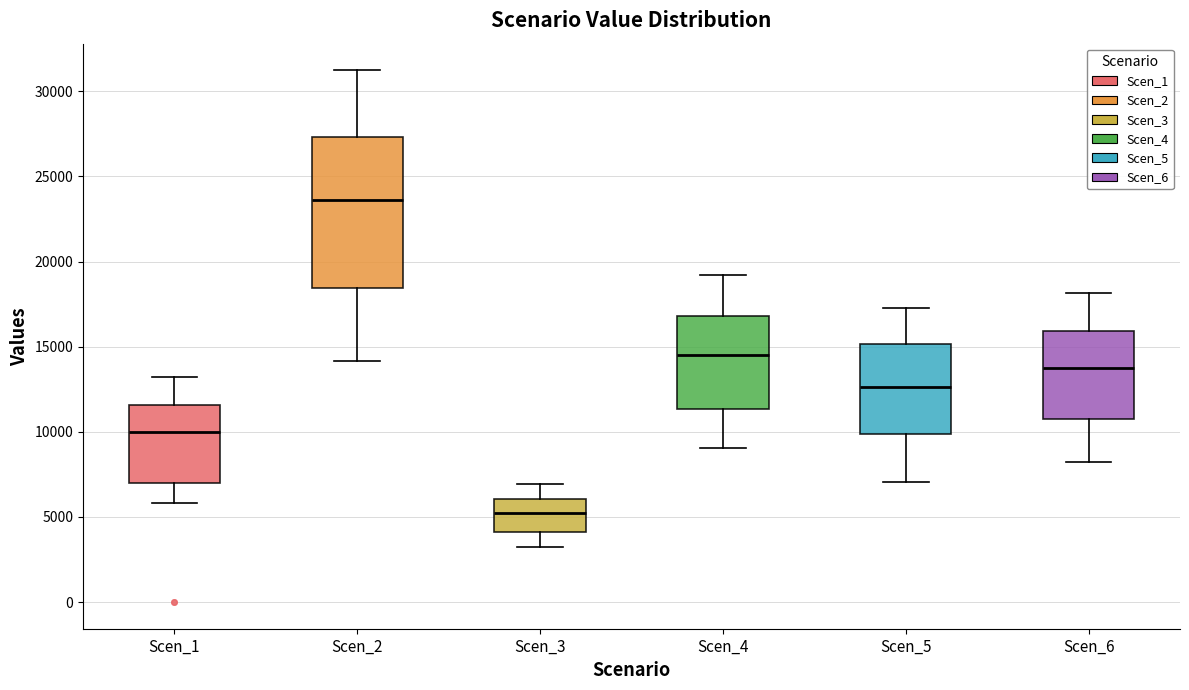

Where is the lower edge of the box for Scen_1 on the y-axis? The values are not printed on the chart, so give them approximately, as read against the axis.

7000